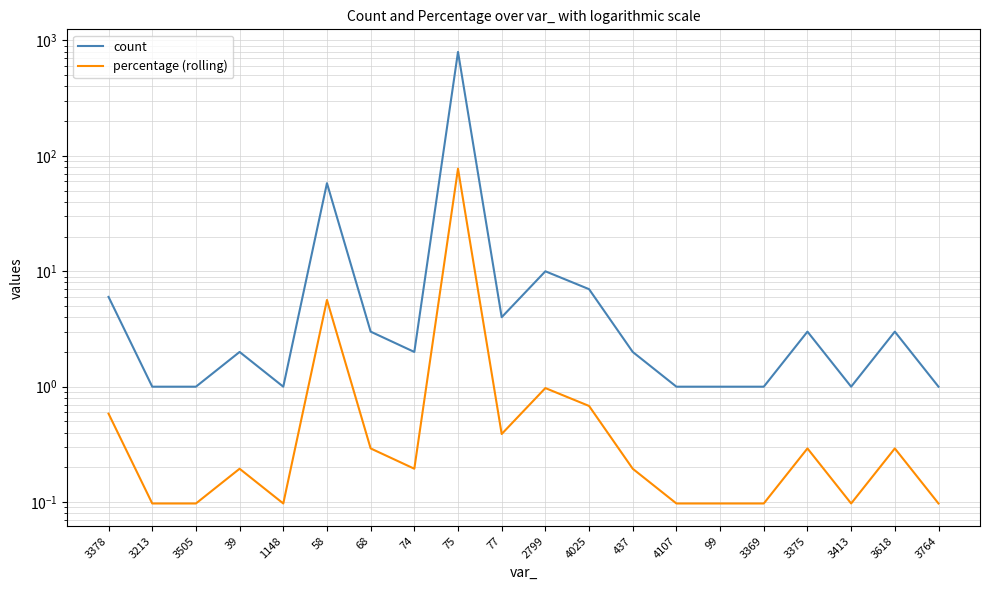

The count series shows 0.2 at 3413. True or false?

False